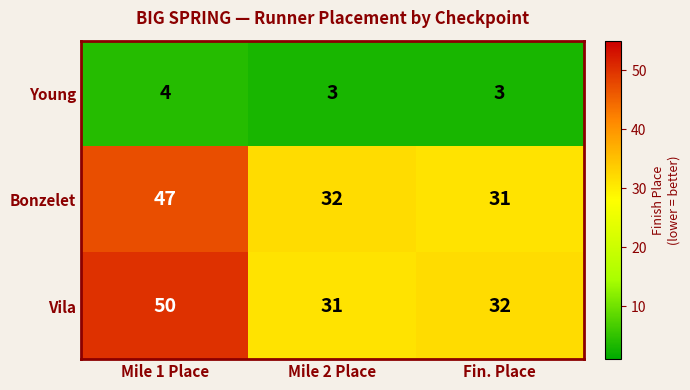

Read the Young value at Mile 2 Place.

3